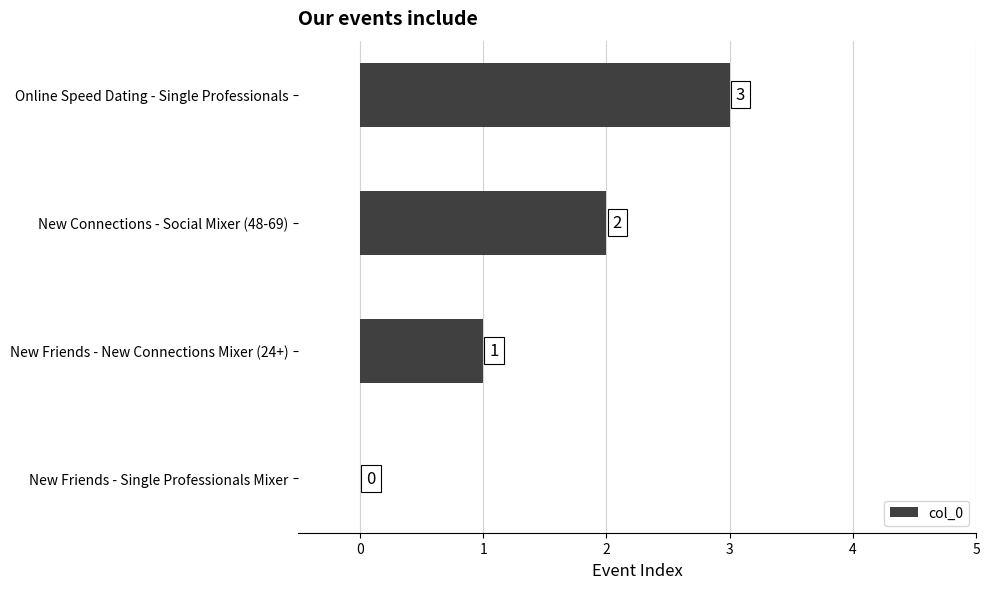

What is the sum of all values?

6